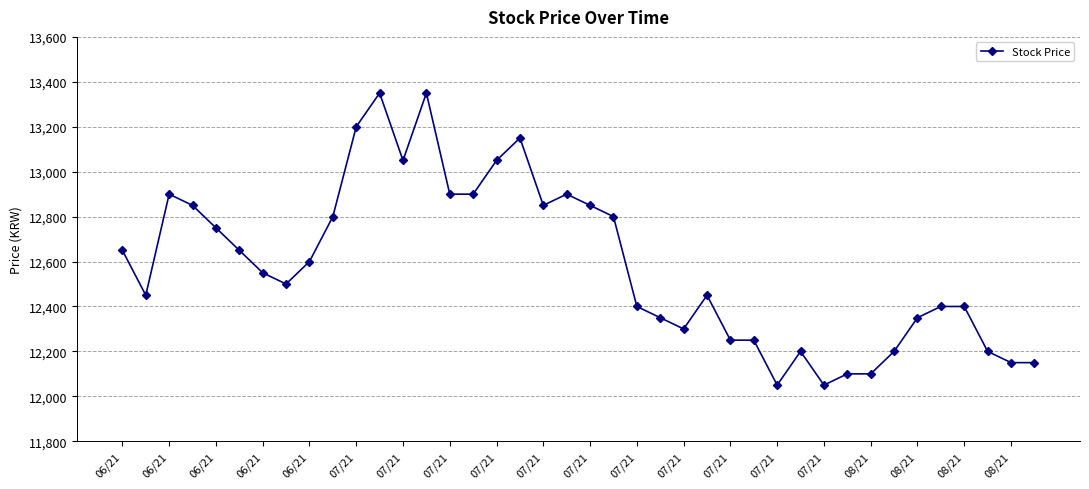

What is the minimum value shown in the chart?

12050